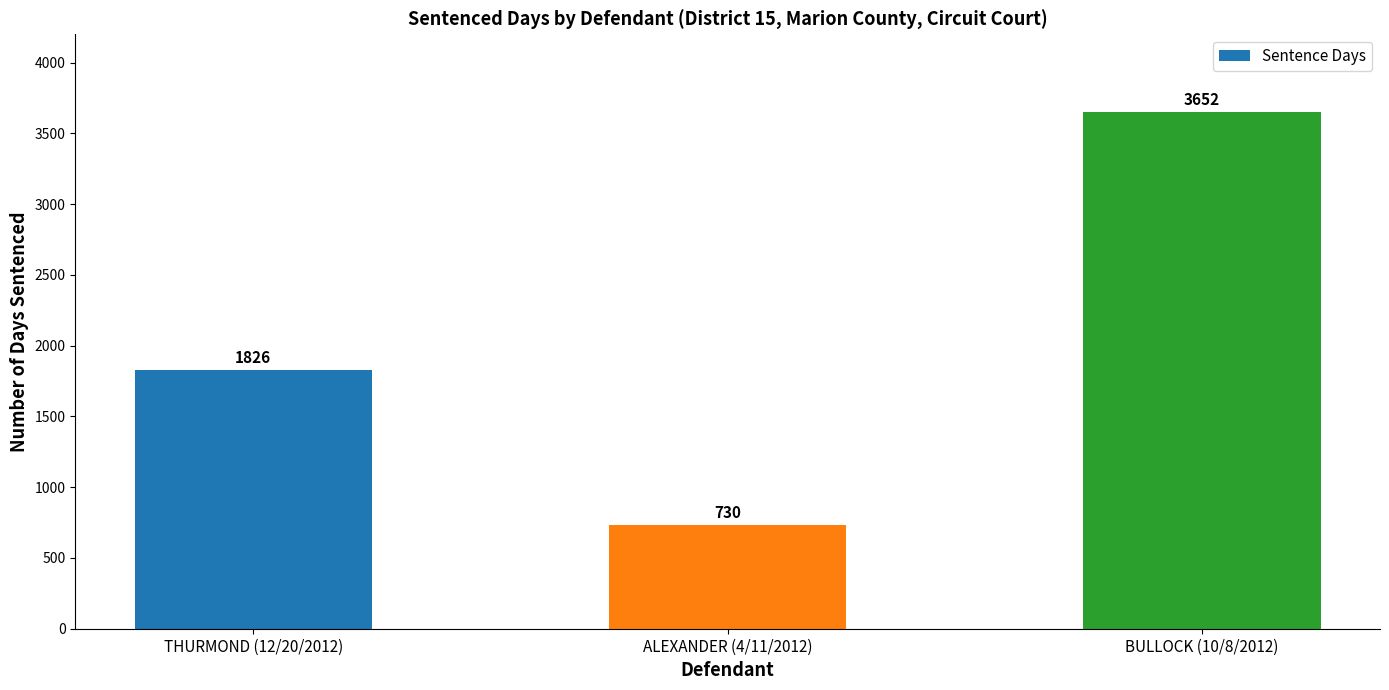

How many bars are there in total?

3